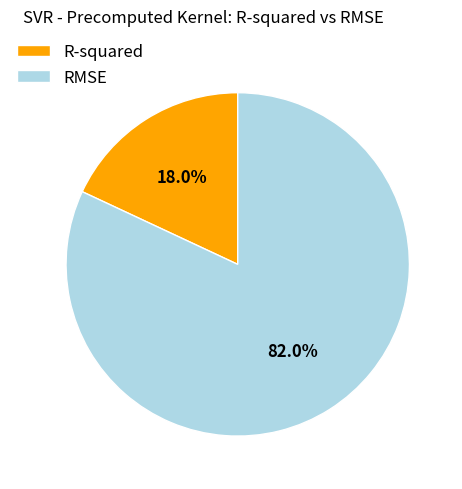

To the nearest percent, what is the combined percentage of RMSE and R-squared?

100%